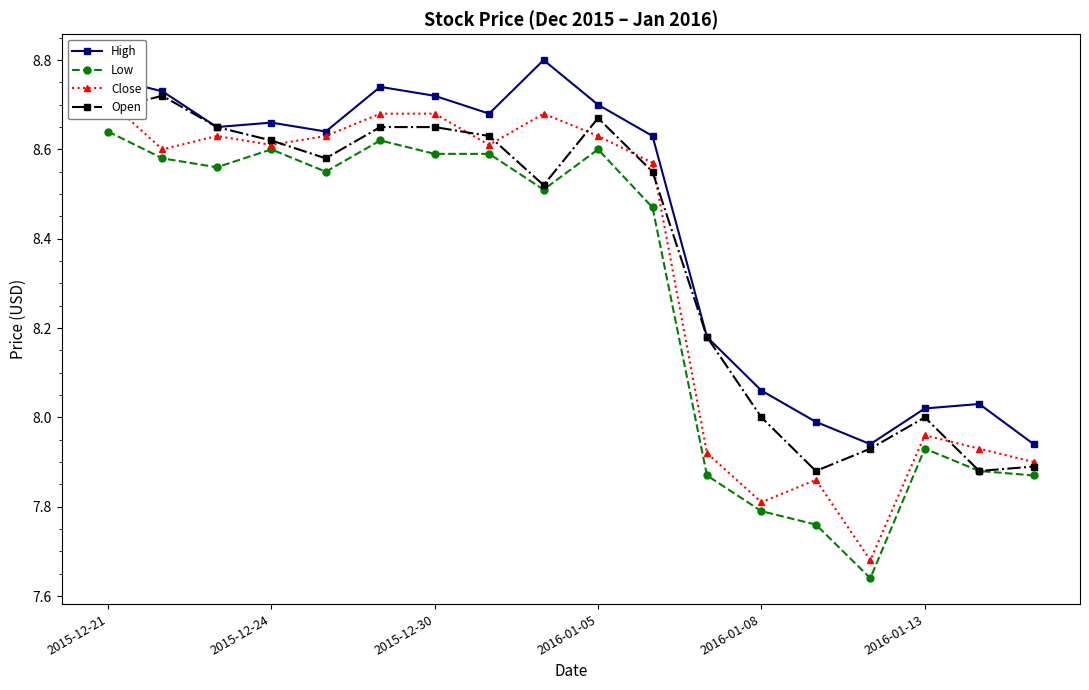

Where is the first local maximum for Low?

2015-12-24